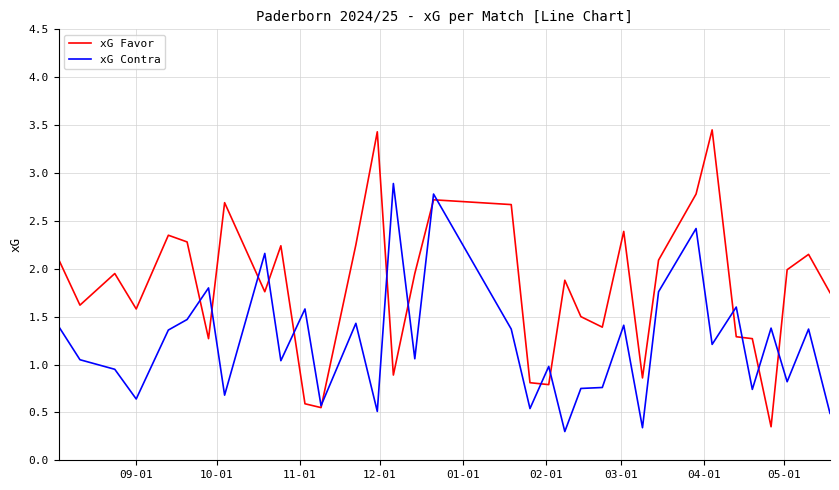

Rank the series by their average value, from highest to lowest.

xG Favor, xG Contra